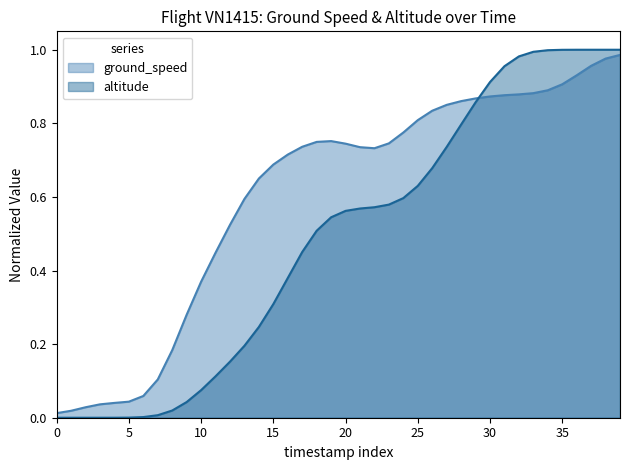

List the series in order of their overall mean, lowest first.

altitude, ground_speed